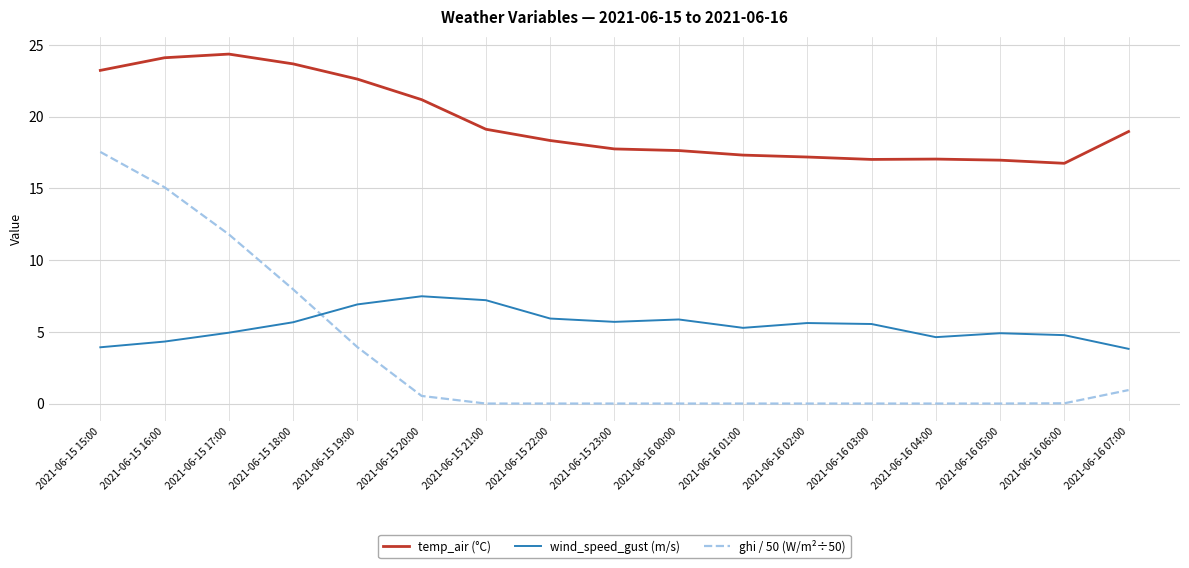

At which category is the sum across all series the highest?

2021-06-15 15:00